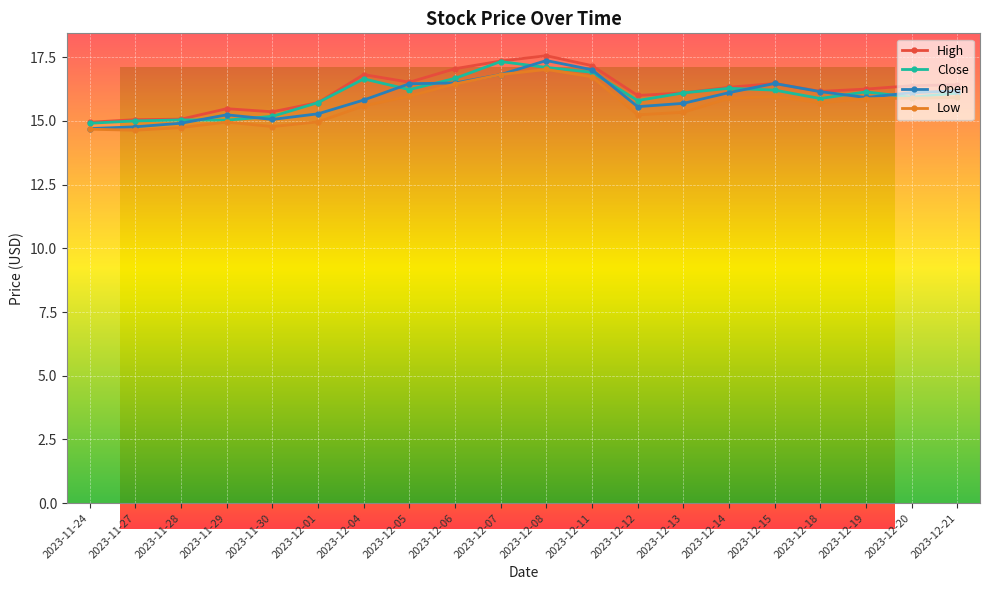

Which series ends up on top after the final intersection of Open and Close?

Open